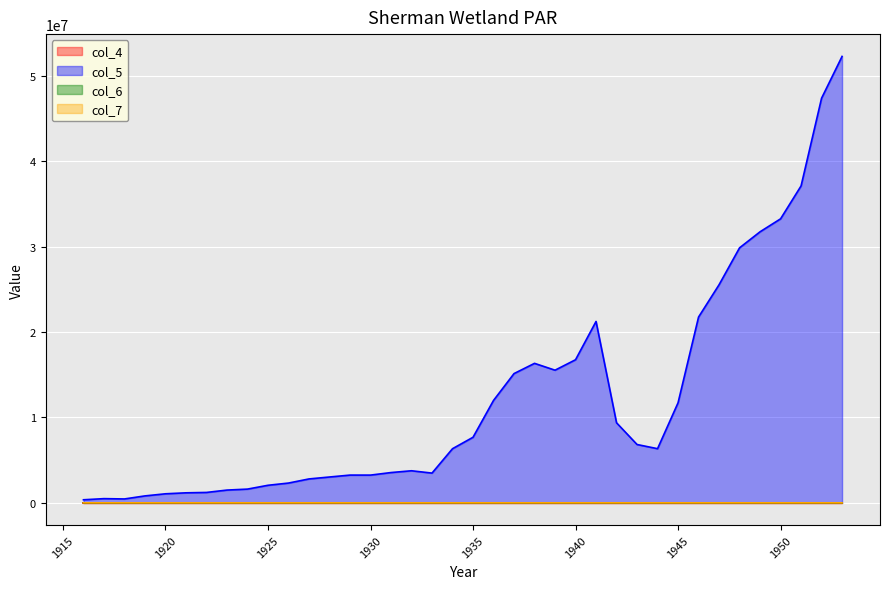

The col_7 series shows 2.3 at 1933. True or false?

False